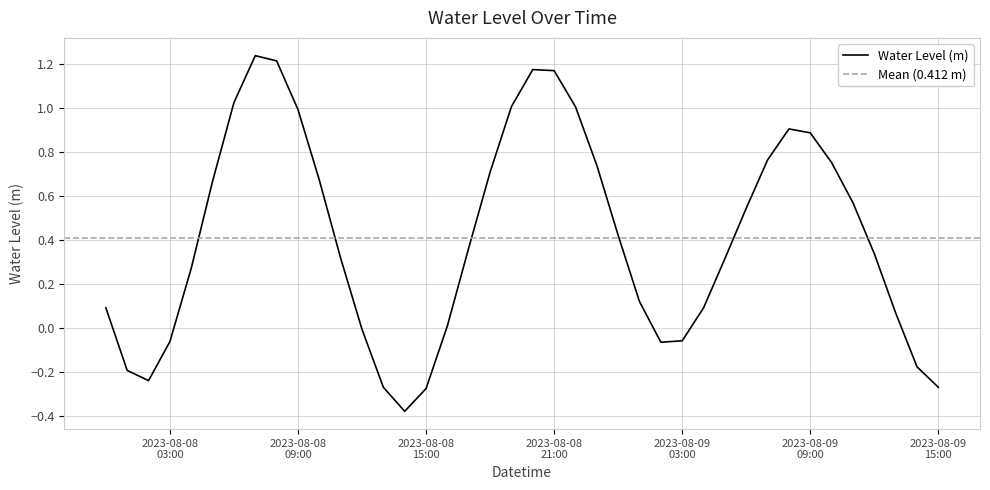

How many data points does each series have?

40